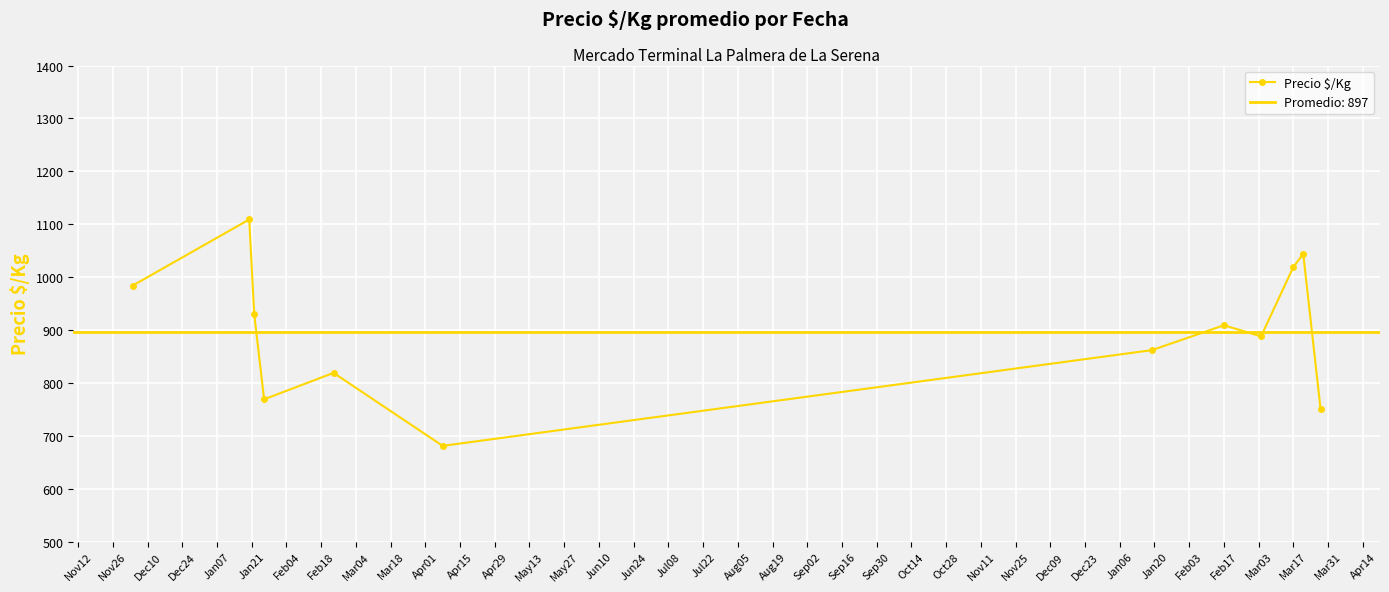

How many interior local peaks does the Precio $/Kg series have?

4